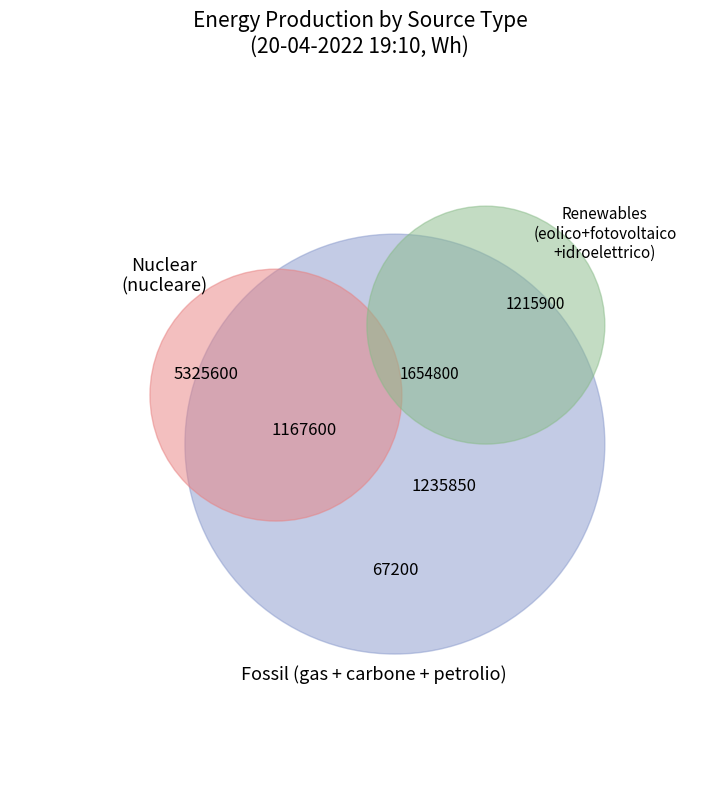

To the nearest percent, what is the difference between the eolico and nucleare slice percentages?

3%